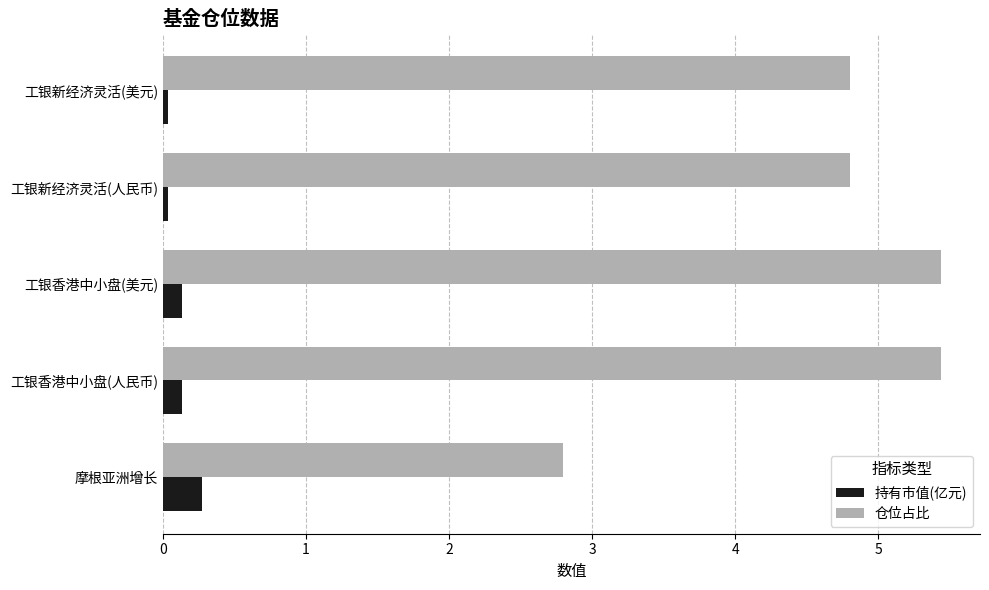

True or false: 仓位占比 has a value of 9.0 at 工银香港中小盘(美元).

False